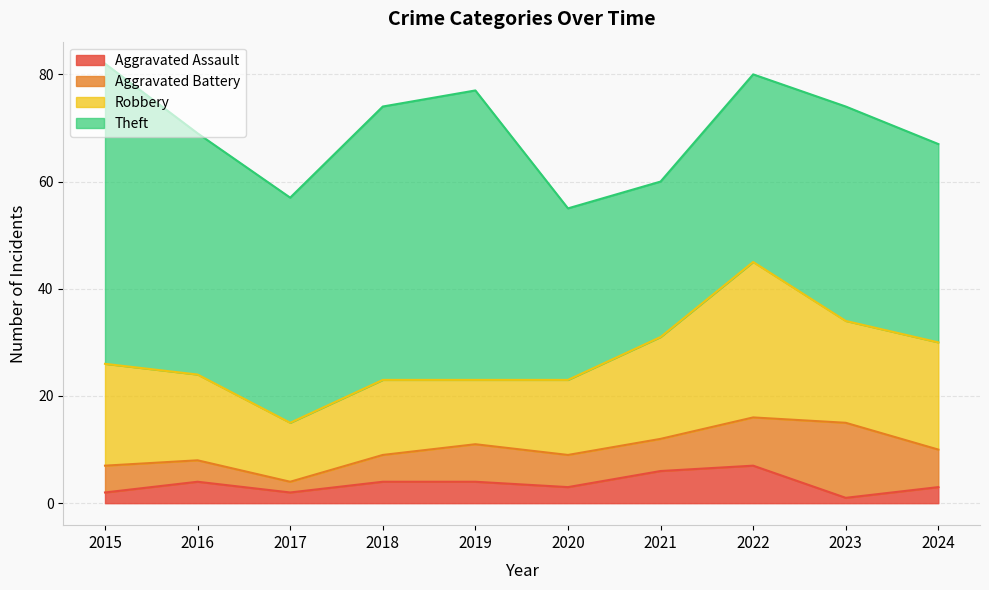

Read the Theft value at 2020, to the nearest 10.

30